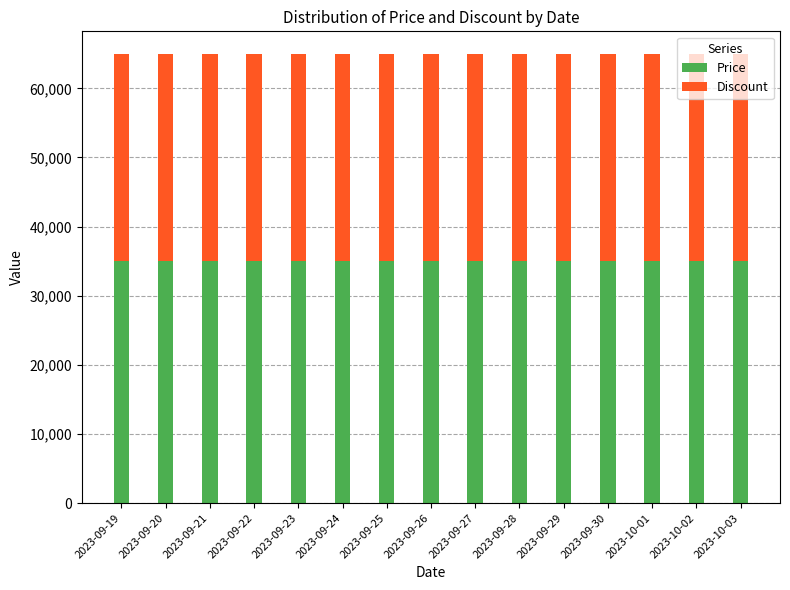

What is the total value across all series at 2023-09-28?

65000